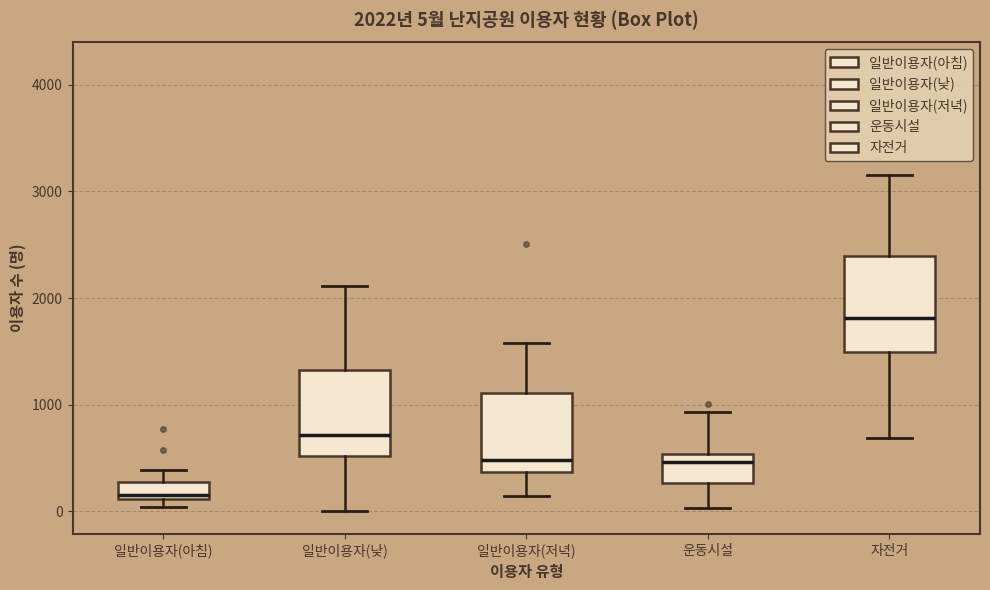

Which box has the highest median line?

자전거